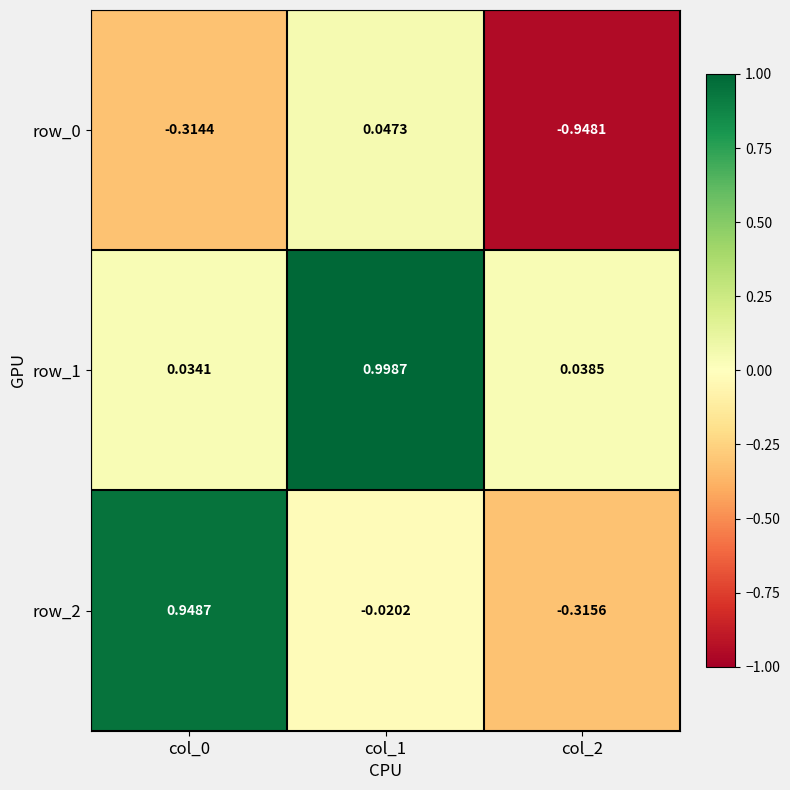

Is the value of row_1 at col_0 greater than the value of row_2 at col_1?

Yes